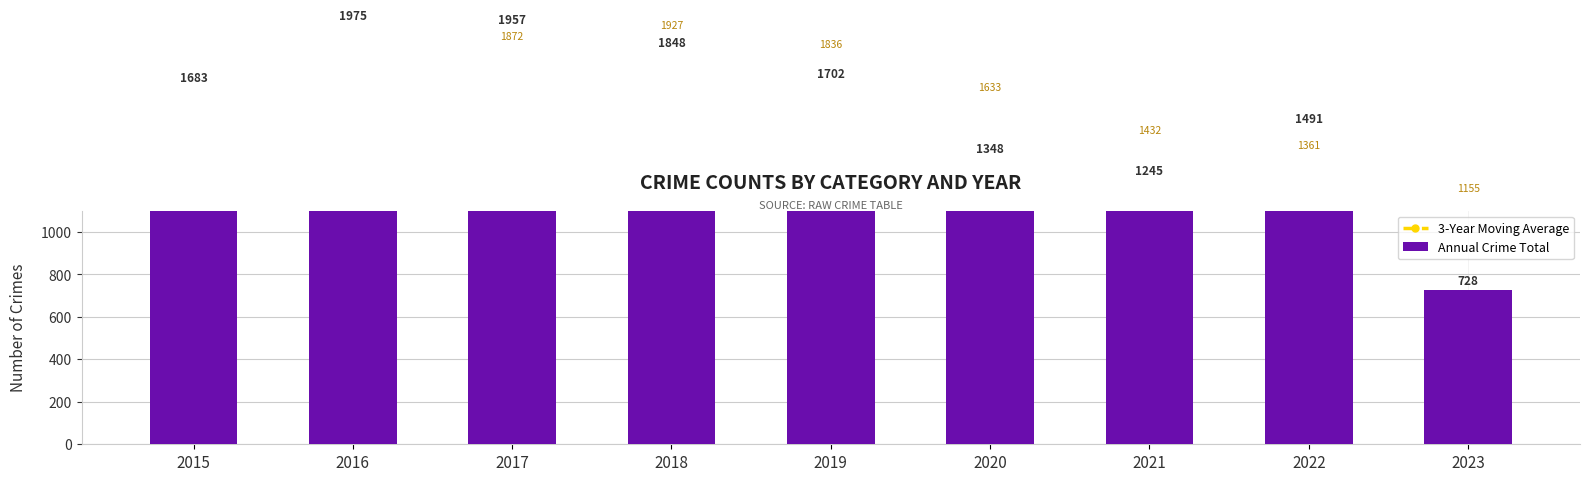

What is the difference between the Annual Crime Total values at 2022 and 2023?

763.0